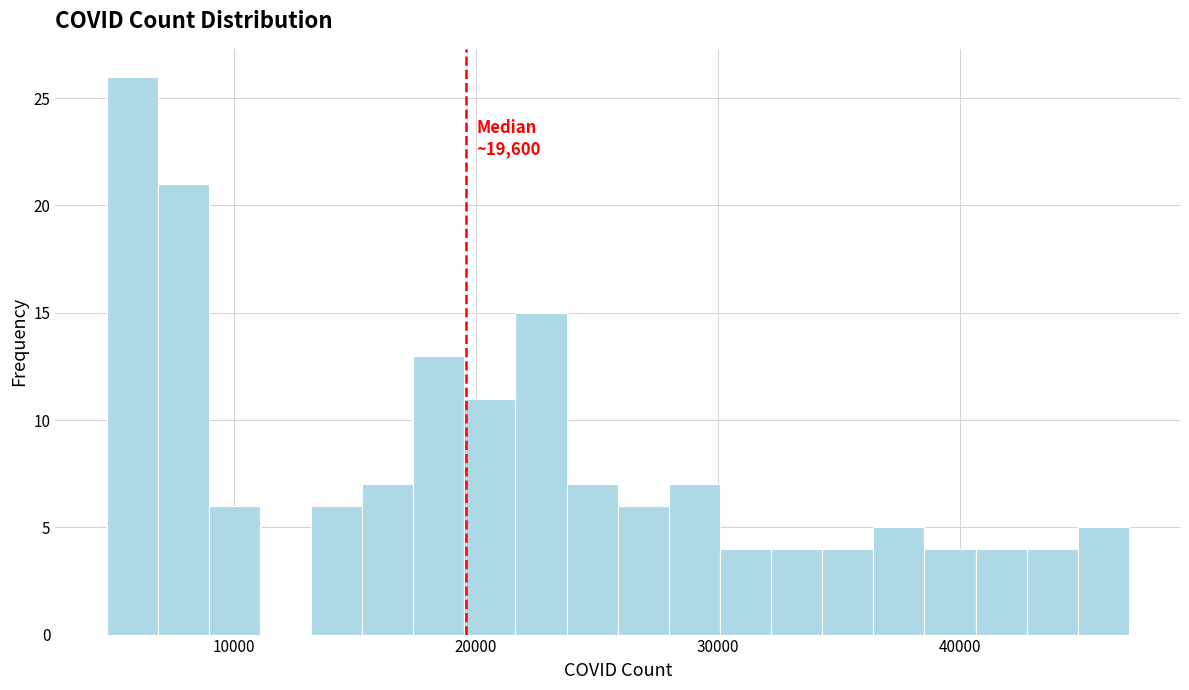

Read against the x-axis, roughly where is the centre of the tallest bar?

6000